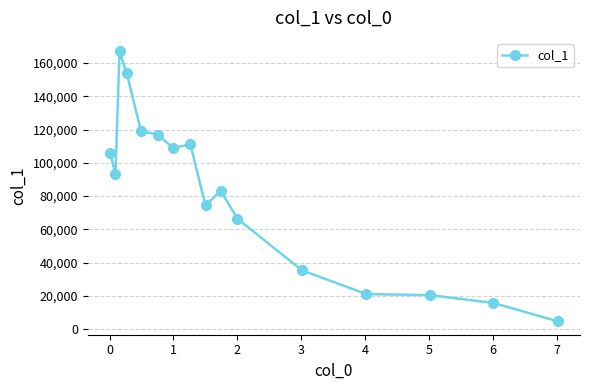

Does the chart display data point markers on the line(s)?

Yes